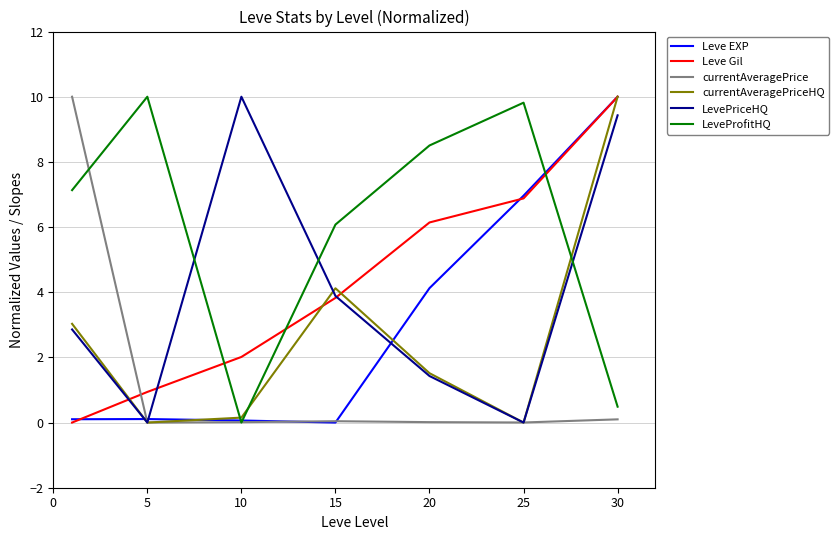

After their last crossing, which series has the higher values: currentAveragePriceHQ or currentAveragePrice?

currentAveragePriceHQ